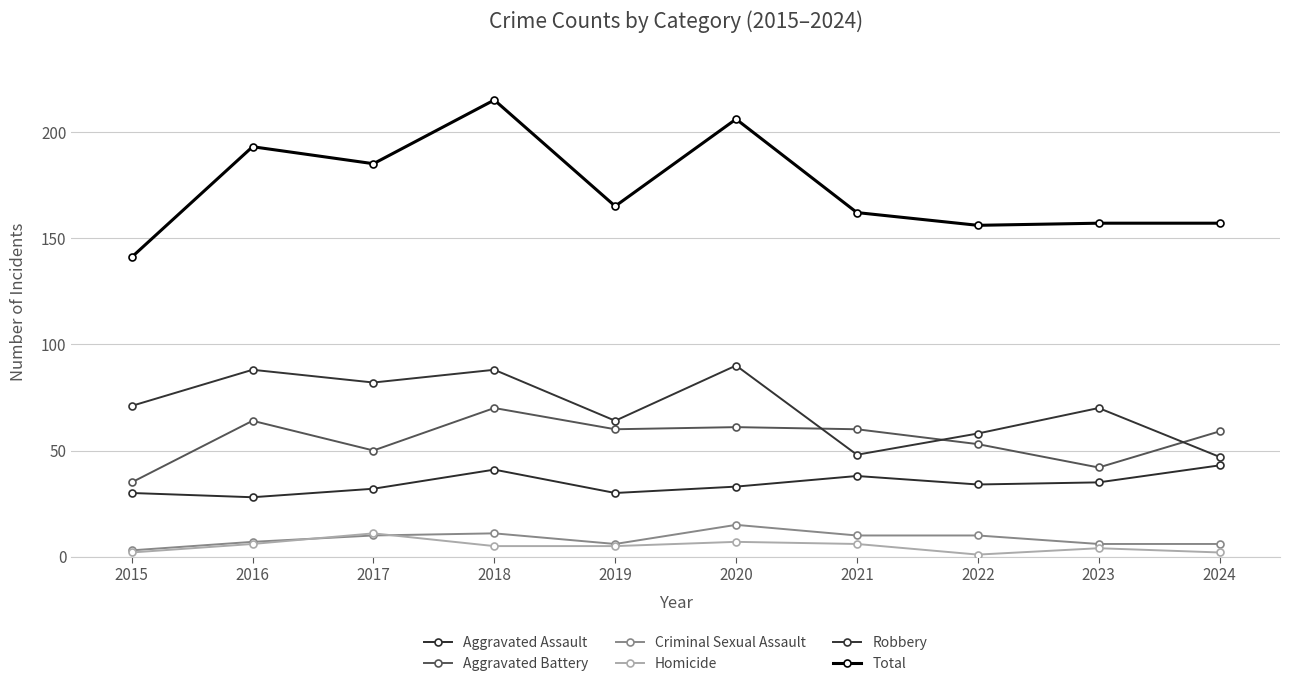

What value does the Criminal Sexual Assault series have at 2016, to the nearest 10?

10